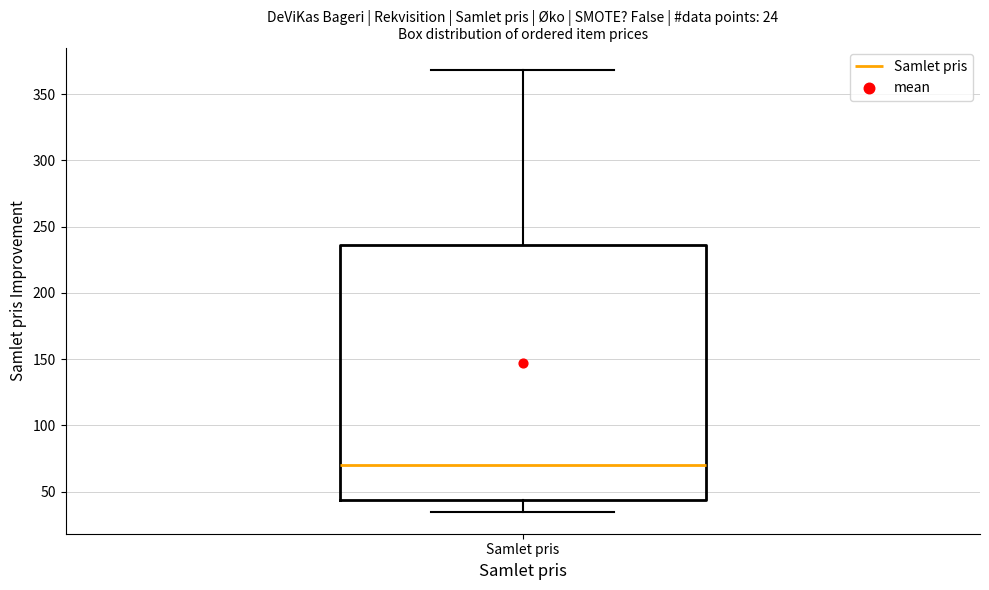

Where is the lower edge of the box for Samlet pris on the y-axis? The values are not printed on the chart, so give them approximately, as read against the axis.

45